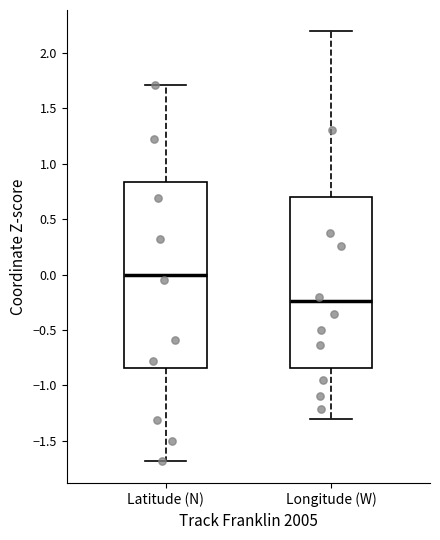

Which box has the highest median line?

Latitude (N)